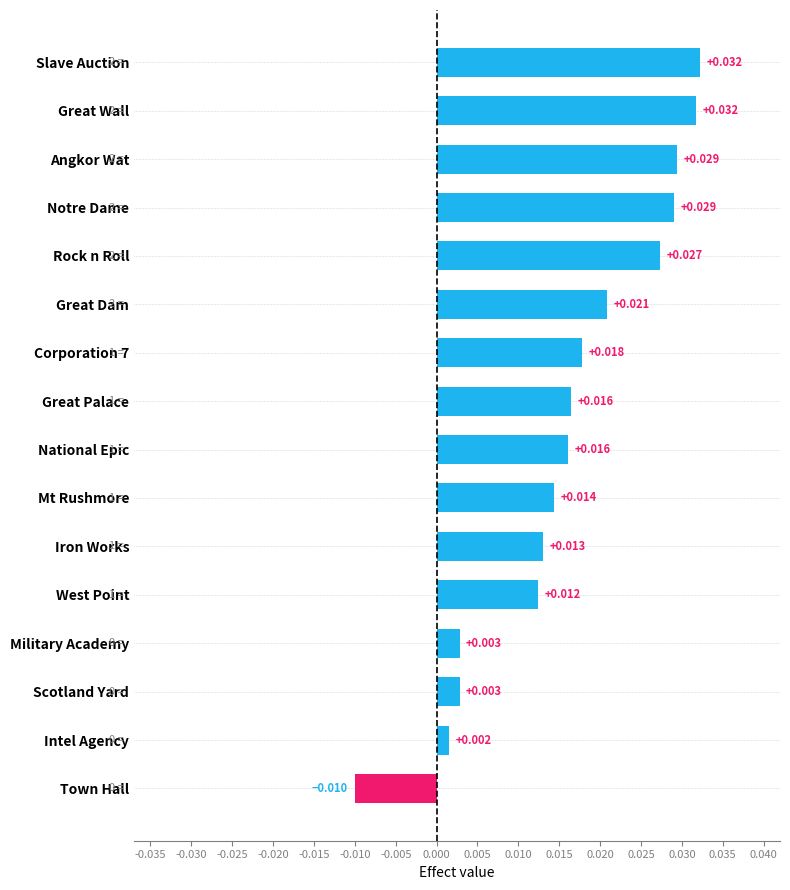

Which category has the lowest value across all series?

Town Hall